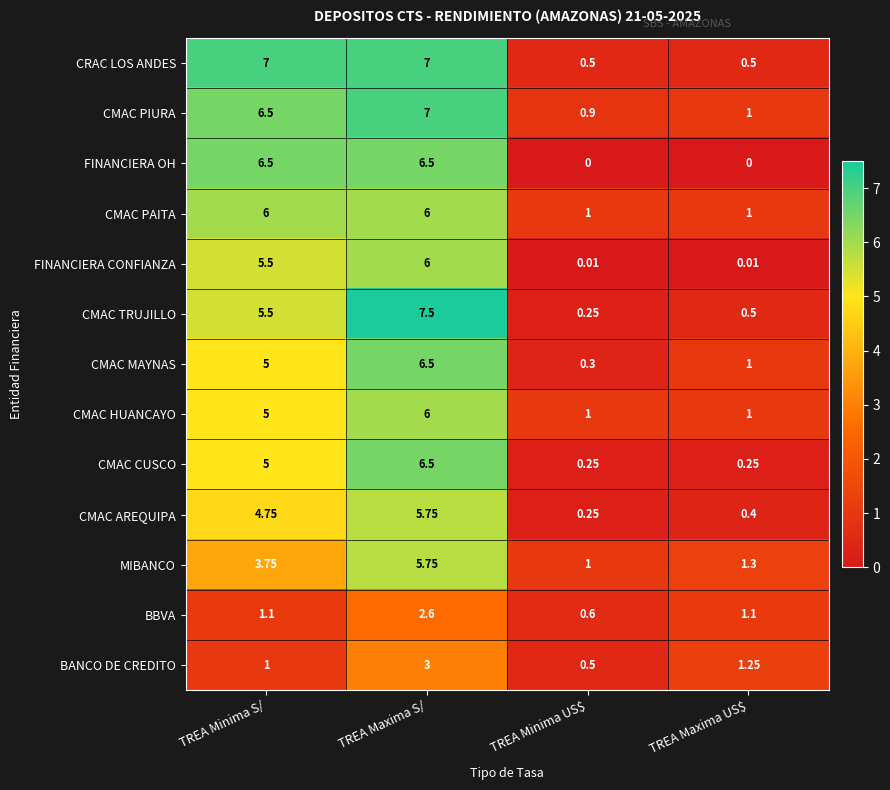

Which series has the largest total across all categories?

CMAC PIURA